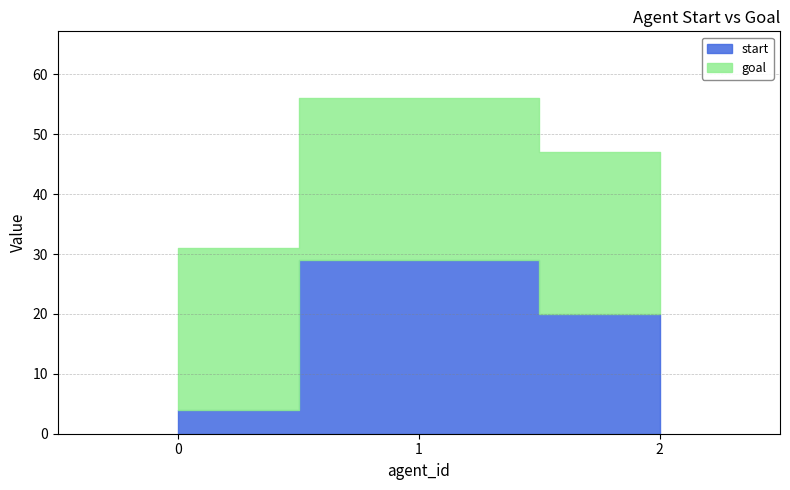

What is the sum of all start values?

53